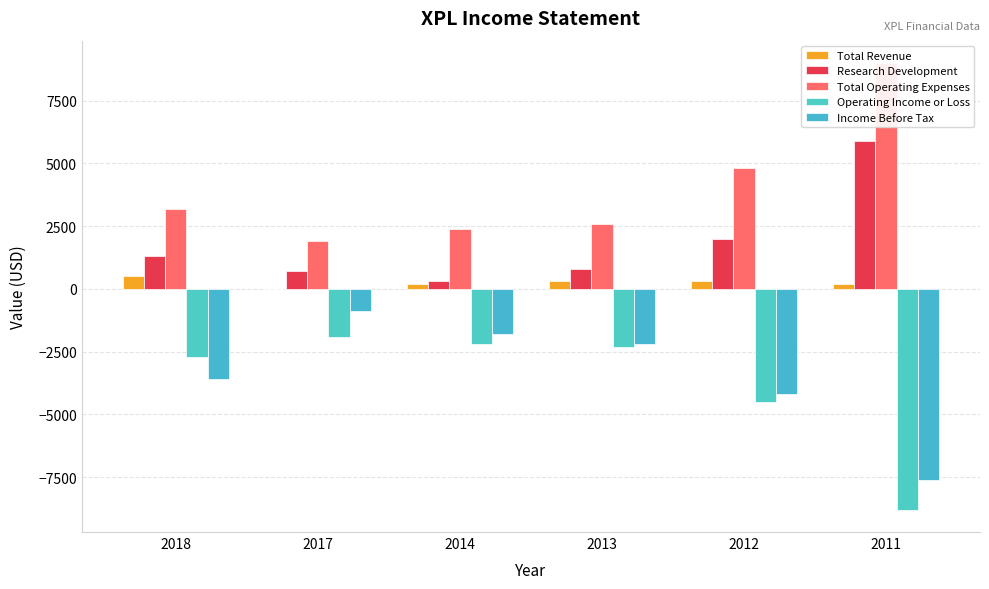

How many series are shown in this chart?

5